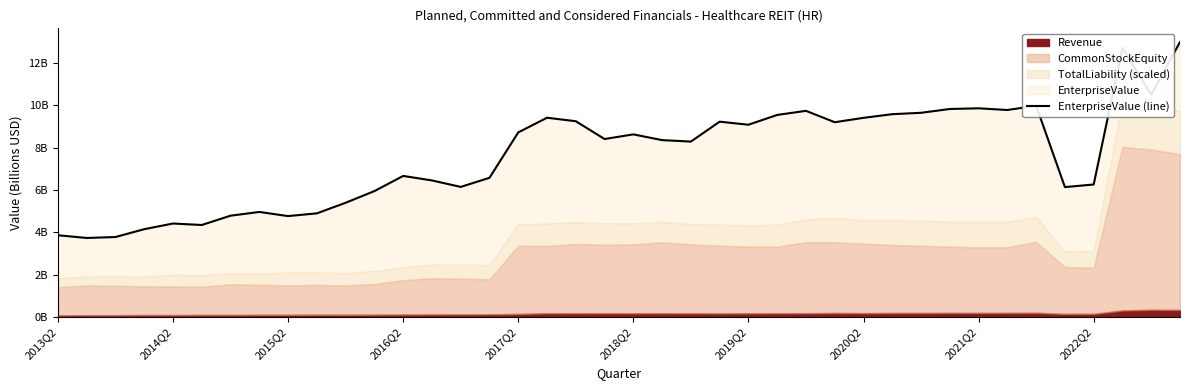

The value at 2021Q2 is 9.9. True or false?

True